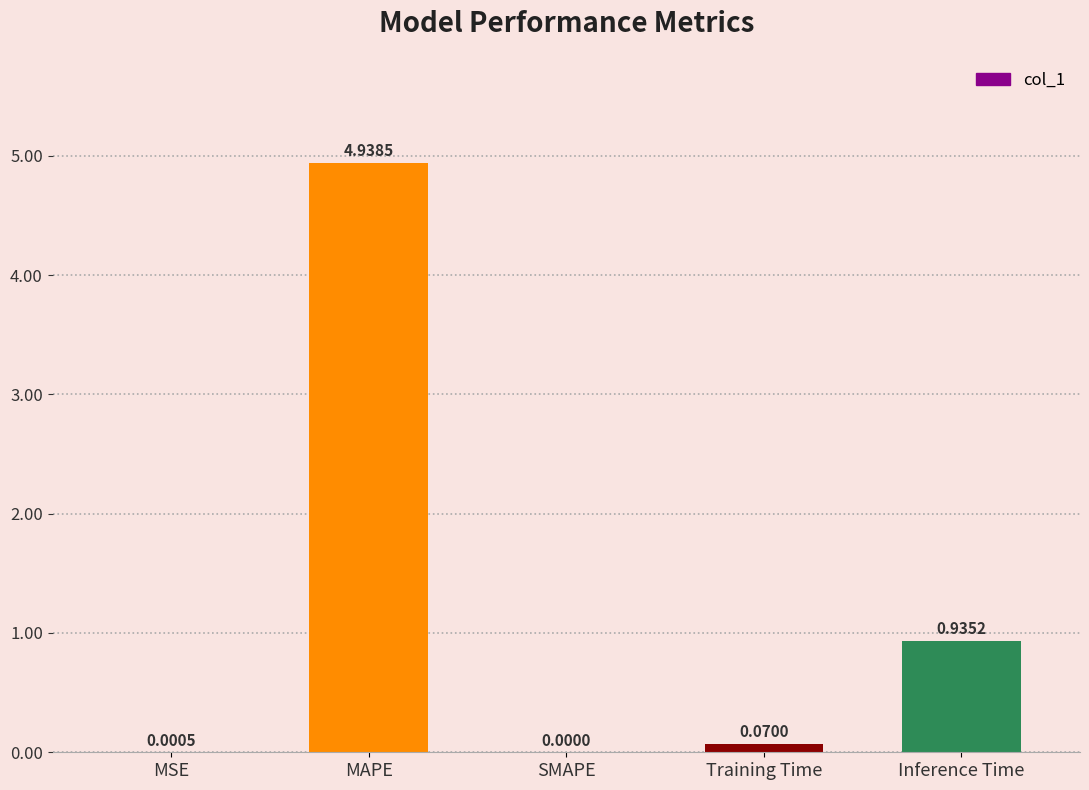

At which category does the chart reach its peak across all series?

MAPE